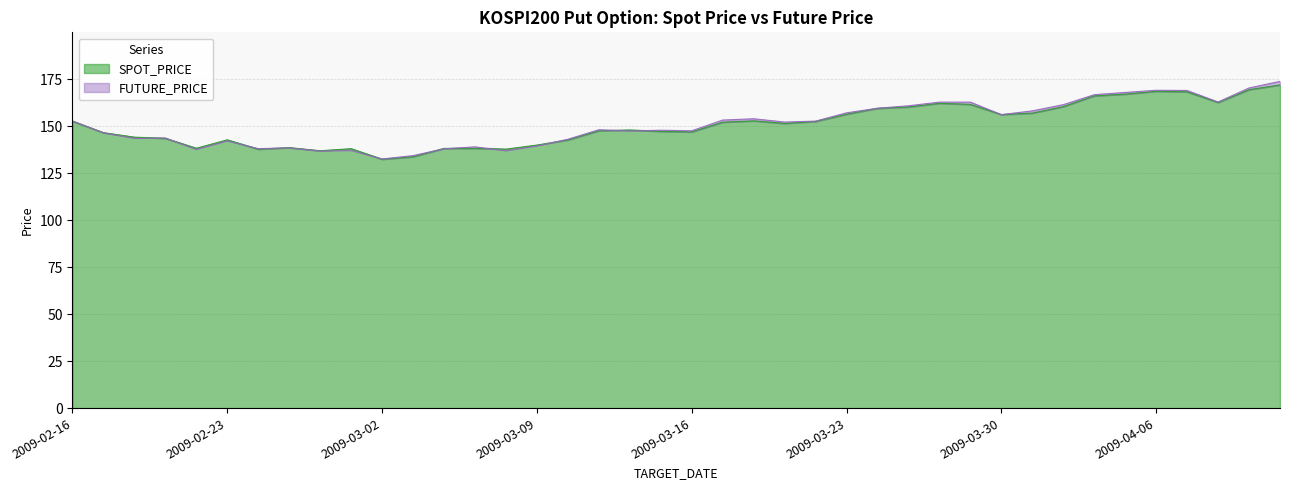

At which label is FUTURE_PRICE closest to 153?

2009-02-16